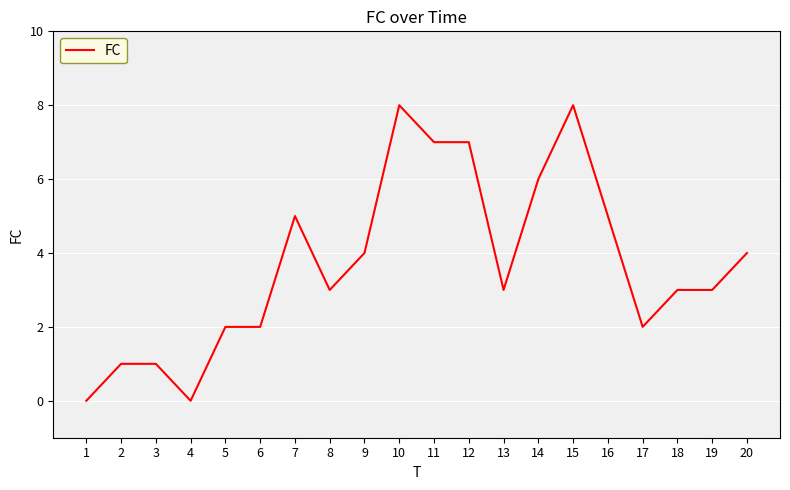

What is the difference between the maximum and minimum values?

8